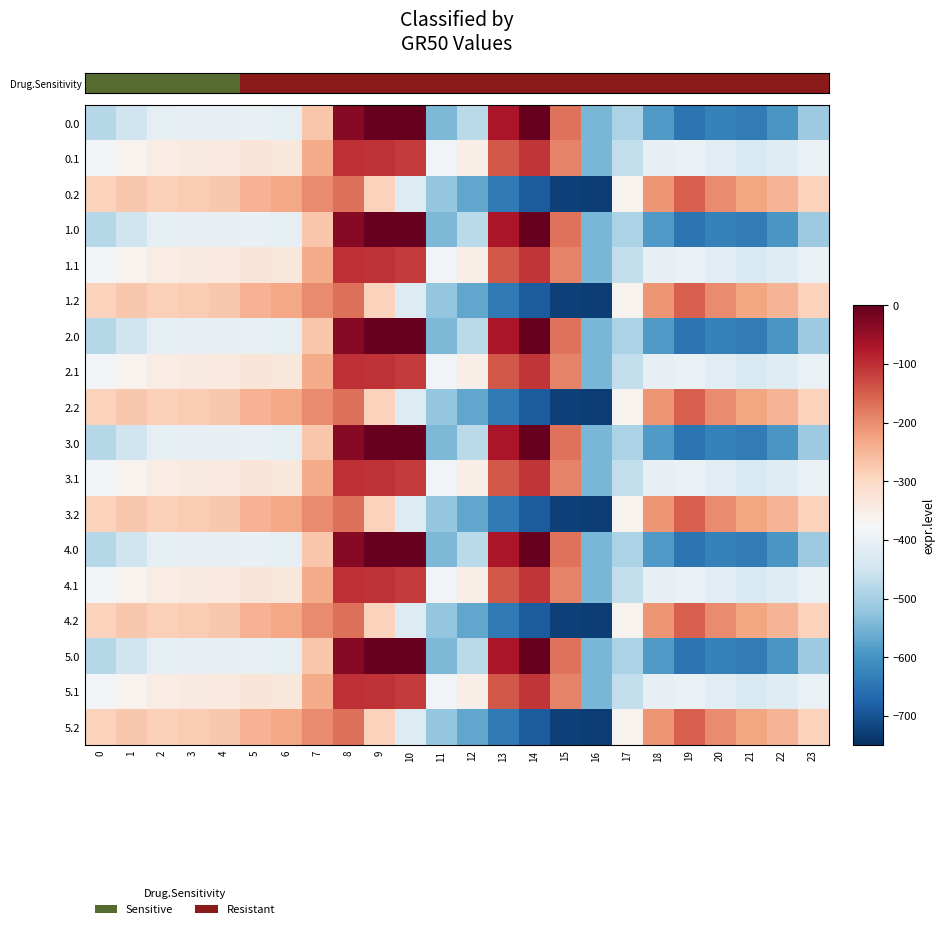

Reading right to left, list all the values displayed in this chart.

0.0: 23=-511.3	22=-592.3	21=-638.4	20=-629.9	19=-649.2	18=-586.7	17=-494.8	16=-545.4	15=-172.8	14=-0.3	13=-70.2	12=-477.2	11=-544.3	10=0.0	9=0.0	8=-35.0	7=-270.7	6=-408.0	5=-403.8	4=-404.9	3=-404.4	2=-410.3	1=-449.5	0=-482.0
0.1: 23=-399.4	22=-419.9	21=-432.4	20=-414.5	19=-400.2	18=-405.4	17=-466.6	16=-547.3	15=-190.4	14=-105.5	13=-141.2	12=-350.8	11=-384.7	10=-114.0	9=-104.8	8=-102.3	7=-234.9	6=-332.2	5=-325.7	4=-339.6	3=-342.7	2=-347.9	1=-361.1	0=-384.6
0.2: 23=-287.5	22=-247.4	21=-226.4	20=-199.2	19=-151.0	18=-210.0	17=-362.4	16=-726.6	15=-725.8	14=-687.4	13=-640.4	12=-571.2	11=-520.6	10=-423.5	9=-288.5	8=-169.5	7=-199.0	6=-228.8	5=-245.0	4=-274.4	3=-281.0	2=-285.5	1=-272.7	0=-287.1
1.0: 23=-511.3	22=-592.3	21=-638.4	20=-629.9	19=-649.2	18=-586.7	17=-494.8	16=-545.4	15=-172.8	14=-0.3	13=-70.2	12=-477.2	11=-544.3	10=0.0	9=0.0	8=-35.0	7=-270.7	6=-408.0	5=-403.8	4=-404.9	3=-404.4	2=-410.3	1=-449.5	0=-482.0
1.1: 23=-399.4	22=-419.9	21=-432.4	20=-414.5	19=-400.2	18=-405.4	17=-466.6	16=-547.3	15=-190.4	14=-105.5	13=-141.2	12=-350.8	11=-384.7	10=-114.0	9=-104.8	8=-102.3	7=-234.9	6=-332.2	5=-325.7	4=-339.6	3=-342.7	2=-347.9	1=-361.1	0=-384.6
1.2: 23=-287.5	22=-247.4	21=-226.4	20=-199.2	19=-151.0	18=-210.0	17=-362.4	16=-726.6	15=-725.8	14=-687.4	13=-640.4	12=-571.2	11=-520.6	10=-423.5	9=-288.5	8=-169.5	7=-199.0	6=-228.8	5=-245.0	4=-274.4	3=-281.0	2=-285.5	1=-272.7	0=-287.1
2.0: 23=-511.3	22=-592.3	21=-638.4	20=-629.9	19=-649.2	18=-586.7	17=-494.8	16=-545.4	15=-172.8	14=-0.3	13=-70.2	12=-477.2	11=-544.3	10=0.0	9=0.0	8=-35.0	7=-270.7	6=-408.0	5=-403.8	4=-404.9	3=-404.4	2=-410.3	1=-449.5	0=-482.0
2.1: 23=-399.4	22=-419.9	21=-432.4	20=-414.5	19=-400.2	18=-405.4	17=-466.6	16=-547.3	15=-190.4	14=-105.5	13=-141.2	12=-350.8	11=-384.7	10=-114.0	9=-104.8	8=-102.3	7=-234.9	6=-332.2	5=-325.7	4=-339.6	3=-342.7	2=-347.9	1=-361.1	0=-384.6
2.2: 23=-287.5	22=-247.4	21=-226.4	20=-199.2	19=-151.0	18=-210.0	17=-362.4	16=-726.6	15=-725.8	14=-687.4	13=-640.4	12=-571.2	11=-520.6	10=-423.5	9=-288.5	8=-169.5	7=-199.0	6=-228.8	5=-245.0	4=-274.4	3=-281.0	2=-285.5	1=-272.7	0=-287.1
3.0: 23=-511.3	22=-592.3	21=-638.4	20=-629.9	19=-649.2	18=-586.7	17=-494.8	16=-545.4	15=-172.8	14=-0.3	13=-70.2	12=-477.2	11=-544.3	10=0.0	9=0.0	8=-35.0	7=-270.7	6=-408.0	5=-403.8	4=-404.9	3=-404.4	2=-410.3	1=-449.5	0=-482.0
3.1: 23=-399.4	22=-419.9	21=-432.4	20=-414.5	19=-400.2	18=-405.4	17=-466.6	16=-547.3	15=-190.4	14=-105.5	13=-141.2	12=-350.8	11=-384.7	10=-114.0	9=-104.8	8=-102.3	7=-234.9	6=-332.2	5=-325.7	4=-339.6	3=-342.7	2=-347.9	1=-361.1	0=-384.6
3.2: 23=-287.5	22=-247.4	21=-226.4	20=-199.2	19=-151.0	18=-210.0	17=-362.4	16=-726.6	15=-725.8	14=-687.4	13=-640.4	12=-571.2	11=-520.6	10=-423.5	9=-288.5	8=-169.5	7=-199.0	6=-228.8	5=-245.0	4=-274.4	3=-281.0	2=-285.5	1=-272.7	0=-287.1
4.0: 23=-511.3	22=-592.3	21=-638.4	20=-629.9	19=-649.2	18=-586.7	17=-494.8	16=-545.4	15=-172.8	14=-0.3	13=-70.2	12=-477.2	11=-544.3	10=0.0	9=0.0	8=-35.0	7=-270.7	6=-408.0	5=-403.8	4=-404.9	3=-404.4	2=-410.3	1=-449.5	0=-482.0
4.1: 23=-399.4	22=-419.9	21=-432.4	20=-414.5	19=-400.2	18=-405.4	17=-466.6	16=-547.3	15=-190.4	14=-105.5	13=-141.2	12=-350.8	11=-384.7	10=-114.0	9=-104.8	8=-102.3	7=-234.9	6=-332.2	5=-325.7	4=-339.6	3=-342.7	2=-347.9	1=-361.1	0=-384.6
4.2: 23=-287.5	22=-247.4	21=-226.4	20=-199.2	19=-151.0	18=-210.0	17=-362.4	16=-726.6	15=-725.8	14=-687.4	13=-640.4	12=-571.2	11=-520.6	10=-423.5	9=-288.5	8=-169.5	7=-199.0	6=-228.8	5=-245.0	4=-274.4	3=-281.0	2=-285.5	1=-272.7	0=-287.1
5.0: 23=-511.3	22=-592.3	21=-638.4	20=-629.9	19=-649.2	18=-586.7	17=-494.8	16=-545.4	15=-172.8	14=-0.3	13=-70.2	12=-477.2	11=-544.3	10=0.0	9=0.0	8=-35.0	7=-270.7	6=-408.0	5=-403.8	4=-404.9	3=-404.4	2=-410.3	1=-449.5	0=-482.0
5.1: 23=-399.4	22=-419.9	21=-432.4	20=-414.5	19=-400.2	18=-405.4	17=-466.6	16=-547.3	15=-190.4	14=-105.5	13=-141.2	12=-350.8	11=-384.7	10=-114.0	9=-104.8	8=-102.3	7=-234.9	6=-332.2	5=-325.7	4=-339.6	3=-342.7	2=-347.9	1=-361.1	0=-384.6
5.2: 23=-287.5	22=-247.4	21=-226.4	20=-199.2	19=-151.0	18=-210.0	17=-362.4	16=-726.6	15=-725.8	14=-687.4	13=-640.4	12=-571.2	11=-520.6	10=-423.5	9=-288.5	8=-169.5	7=-199.0	6=-228.8	5=-245.0	4=-274.4	3=-281.0	2=-285.5	1=-272.7	0=-287.1